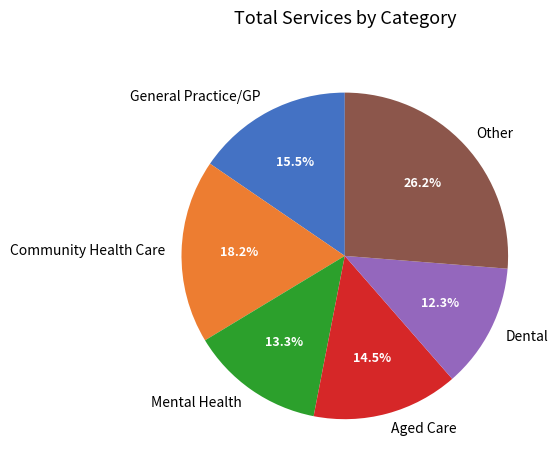

Rank the categories by value from highest to lowest.

Other, Community Health Care, General Practice/GP, Aged Care, Mental Health, Dental